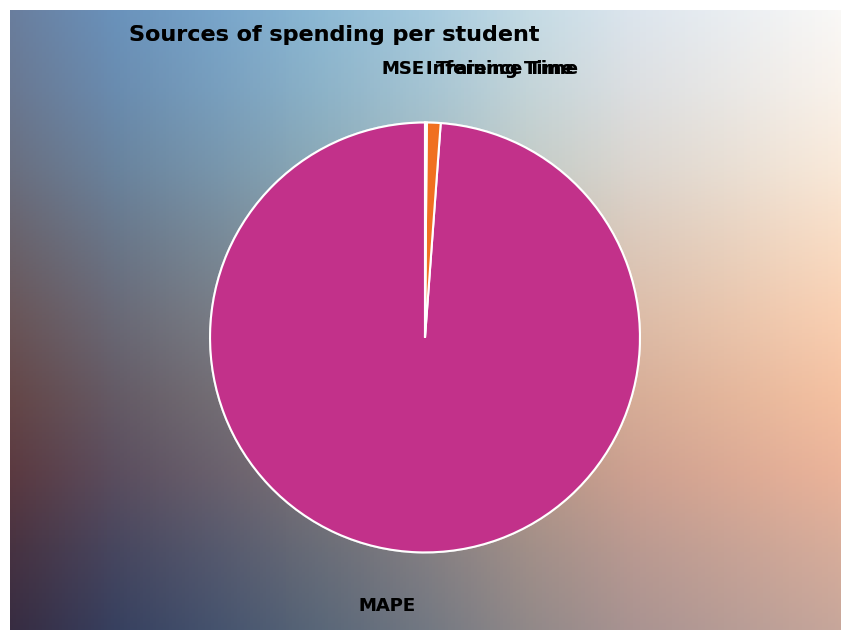

True or false: MSE accounts for 0% of the total.

True